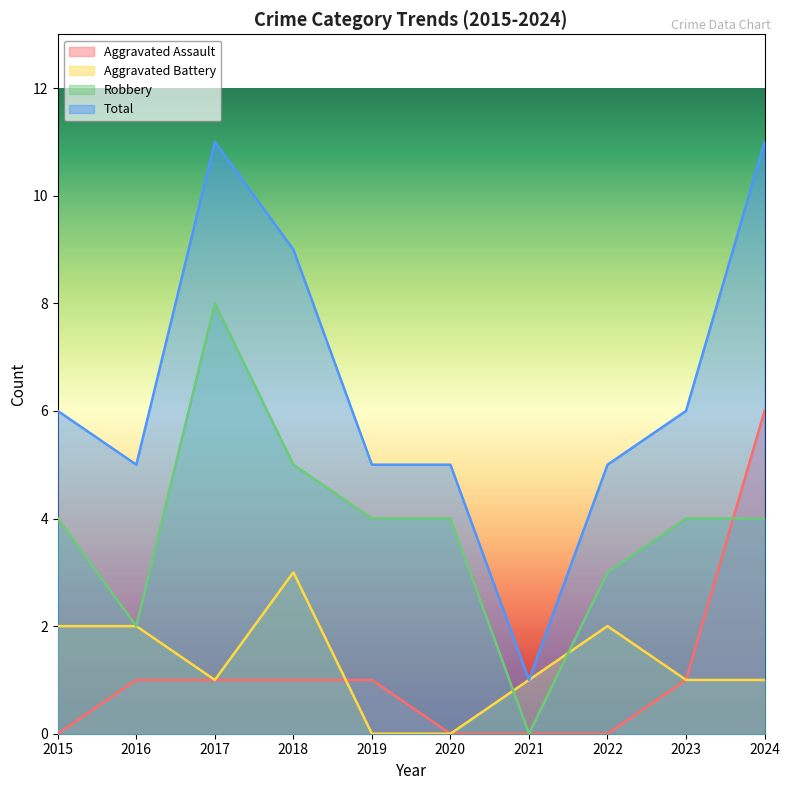

Reading left to right, what are all the values shown in this chart?

Aggravated Assault: 0	1	1	1	1	0	0	0	1	6
Aggravated Battery: 2	2	1	3	0	0	1	2	1	1
Robbery: 4	2	8	5	4	4	0	3	4	4
Total: 6	5	11	9	5	5	1	5	6	11